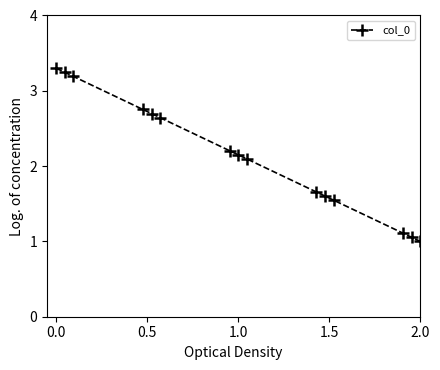

What is the difference between the maximum and minimum values?

2.3